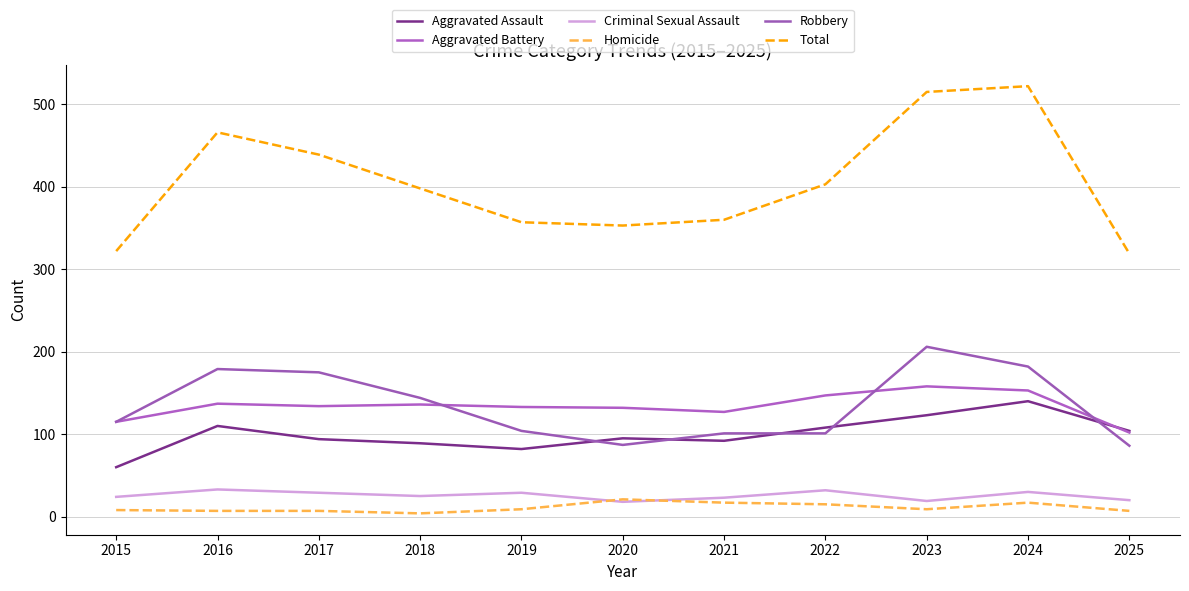

True or false: Aggravated Assault and Homicide cross at least once.

False